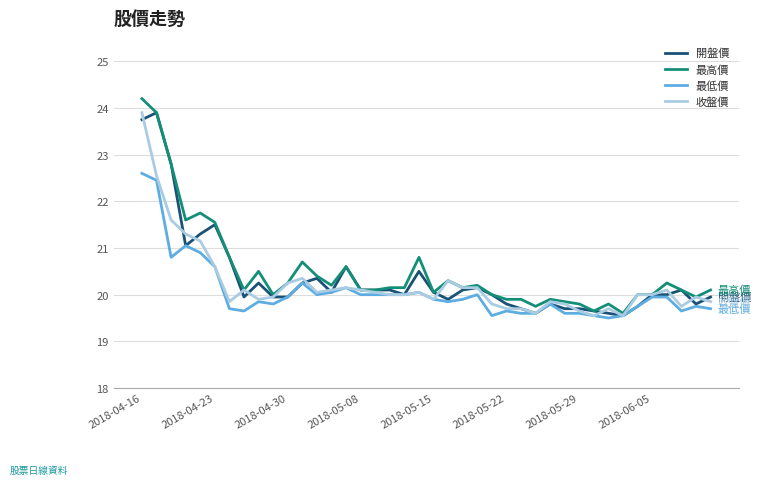

What is the lowest value of the 最高價 series?

19.6